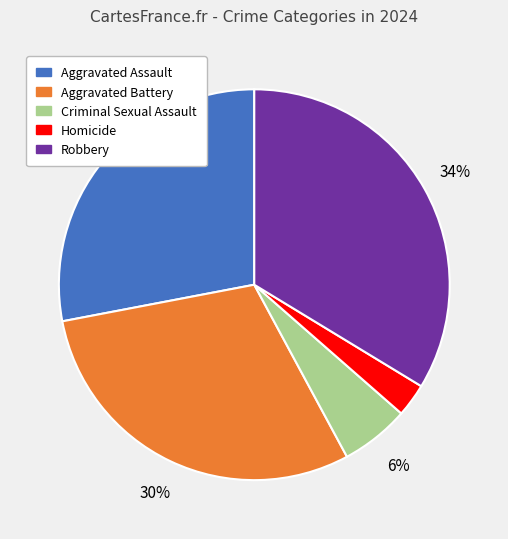

The Robbery slice represents 25% of the pie. True or false?

False